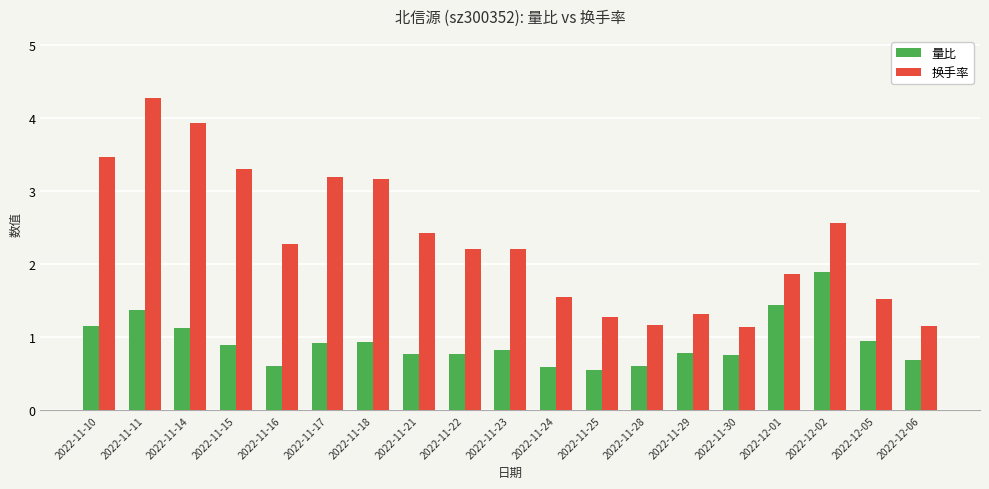

How many data points does each series have?

19